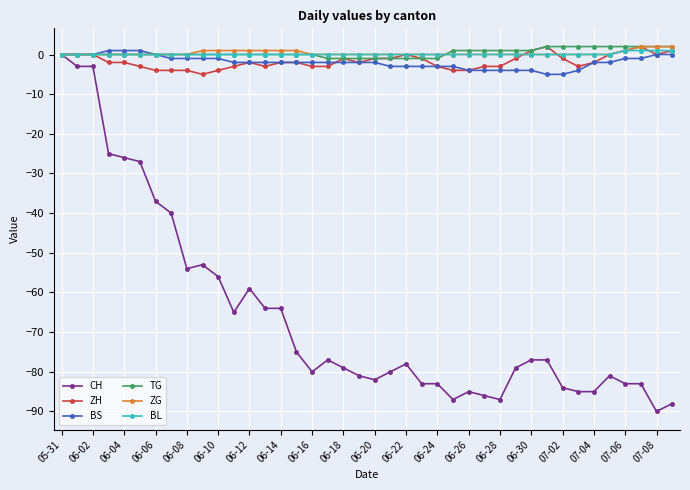

What is the minimum value shown in the chart?

-90